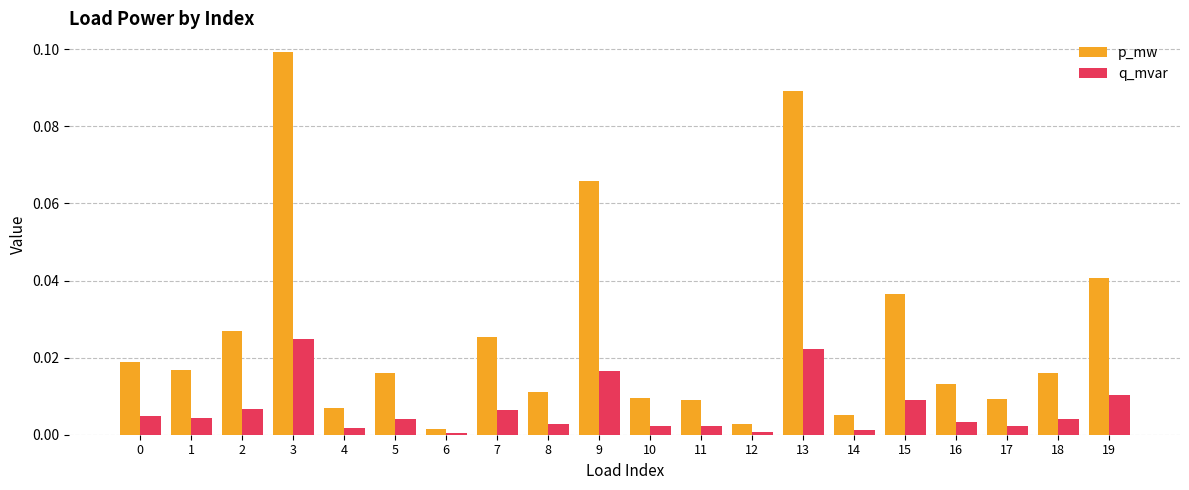

Is it true that q_mvar equals 0.0 at 7?

True